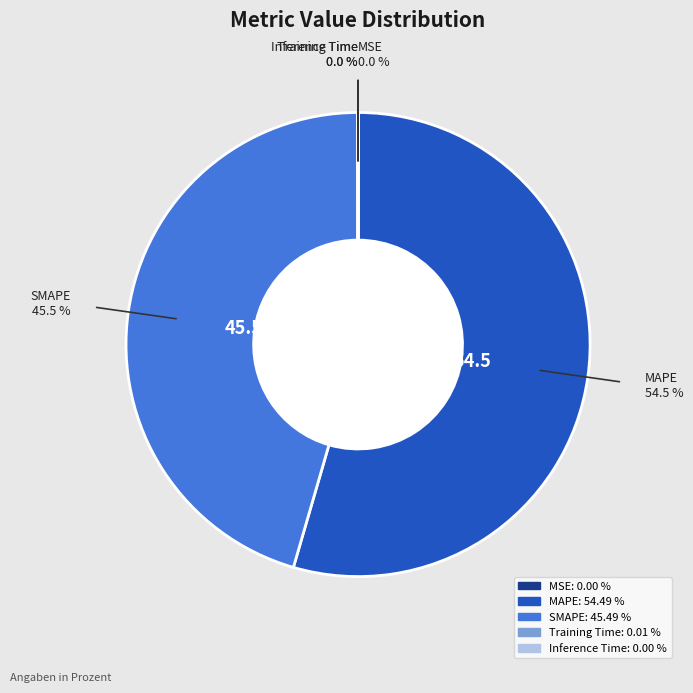

What is the largest slice in the pie chart?

MAPE